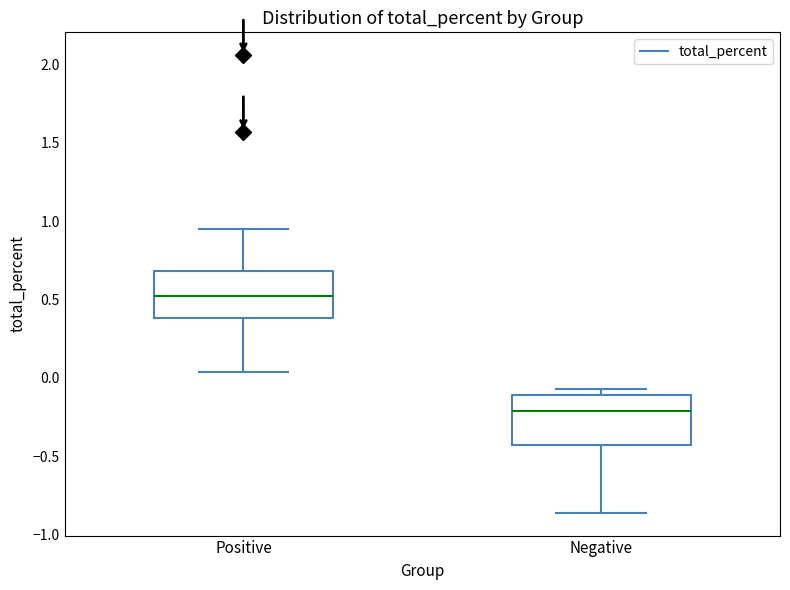

Reading left to right, transcribe this box plot: for each box, give where its median line is, the range the box spans, and where its two whiskers end, as read against the y-axis. The values are not printed on the chart, so give them approximately, as read against the axis.

Positive: median 0.50, box 0.40 to 0.70, whiskers 0.05 to 0.95
Negative: median -0.20, box -0.40 to -0.10, whiskers -0.85 to -0.05